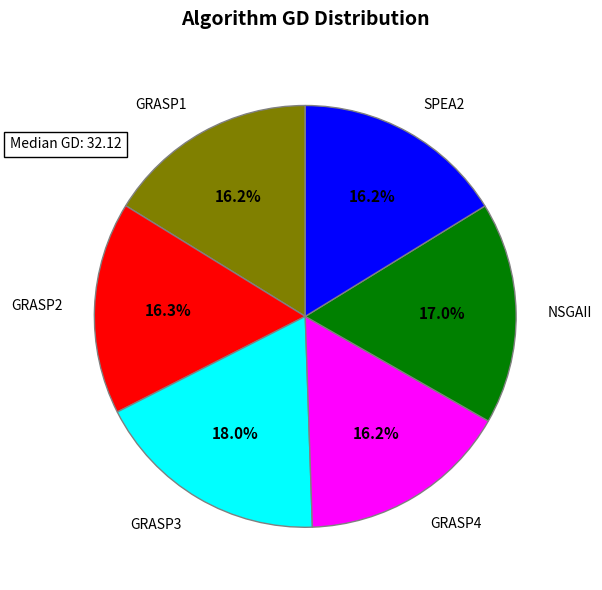

What is the ratio of the value at NSGAII to the value at GRASP2?

1.0